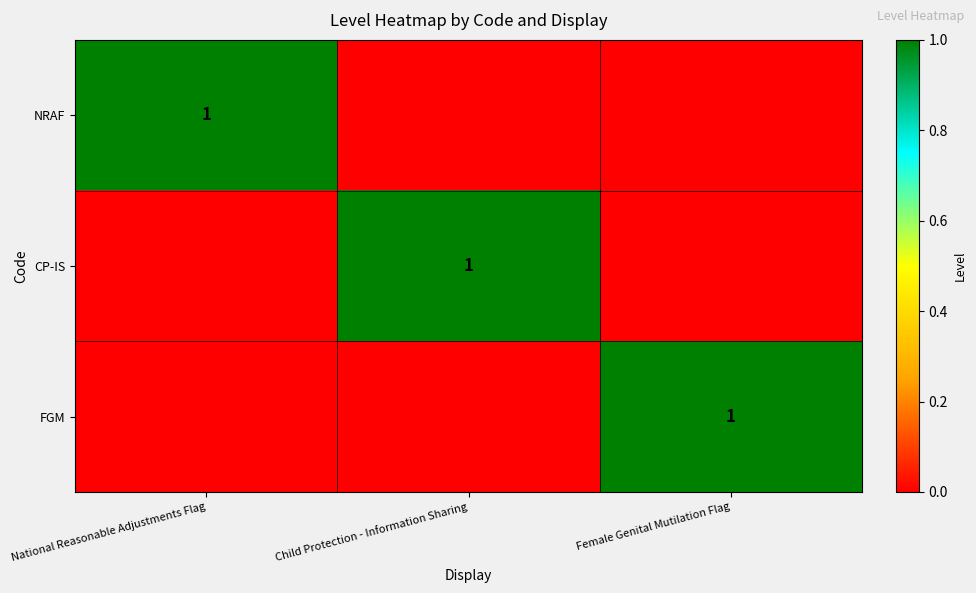

At which category is the sum across all series the highest?

National Reasonable Adjustments Flag